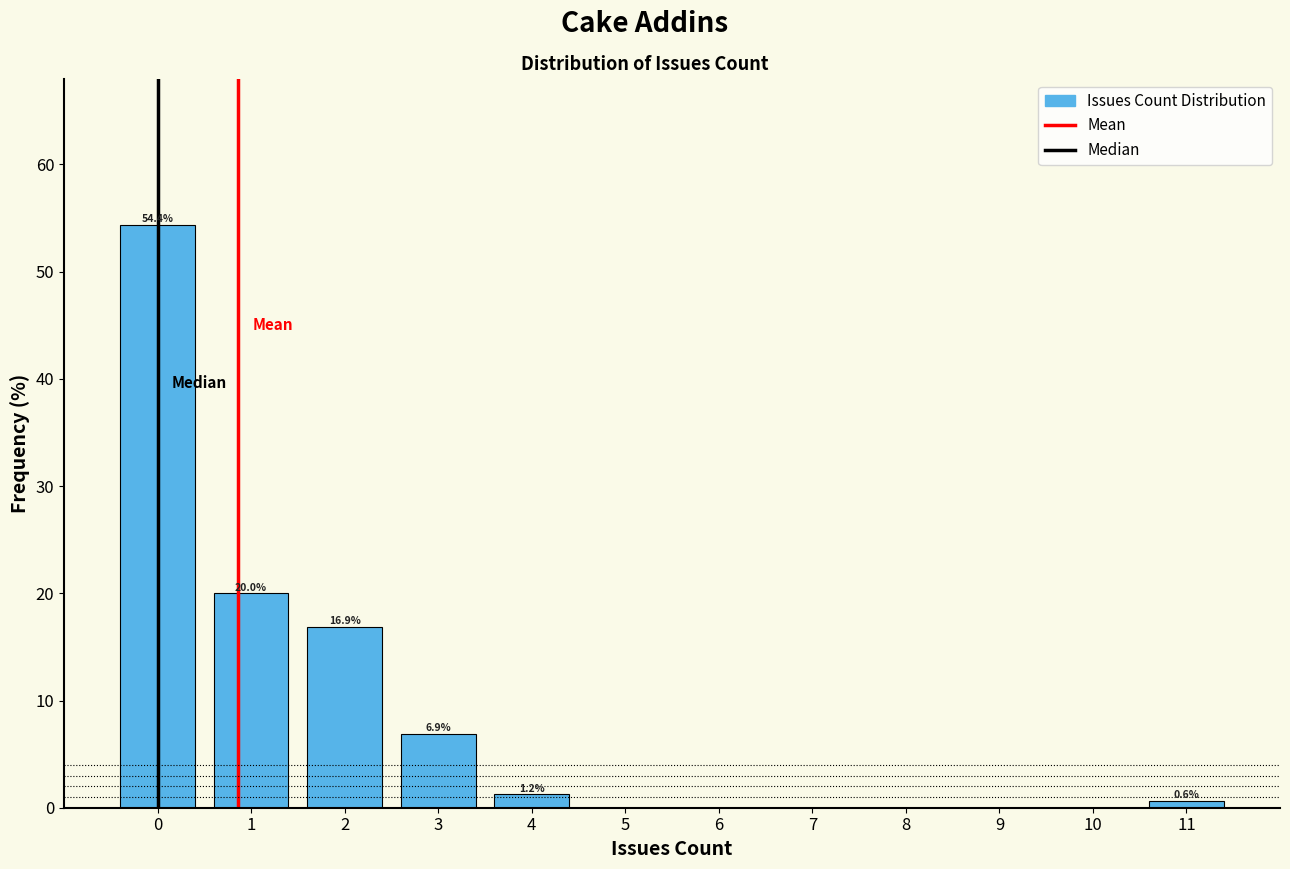

Which range on the x-axis has the tallest bar?

-0.5 to 0.5